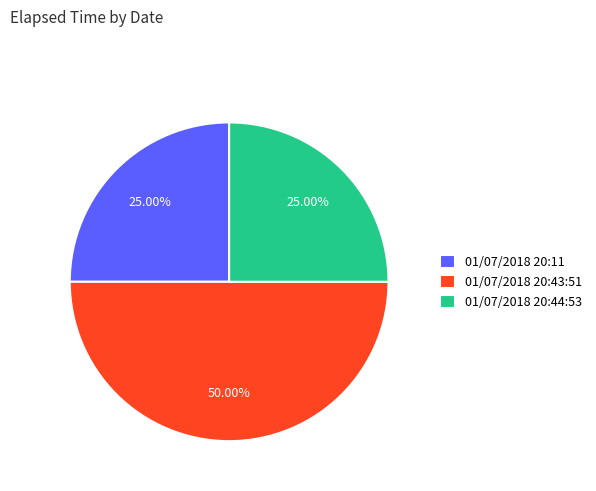

What is the largest slice in the pie chart?

01/07/2018 20:43:51